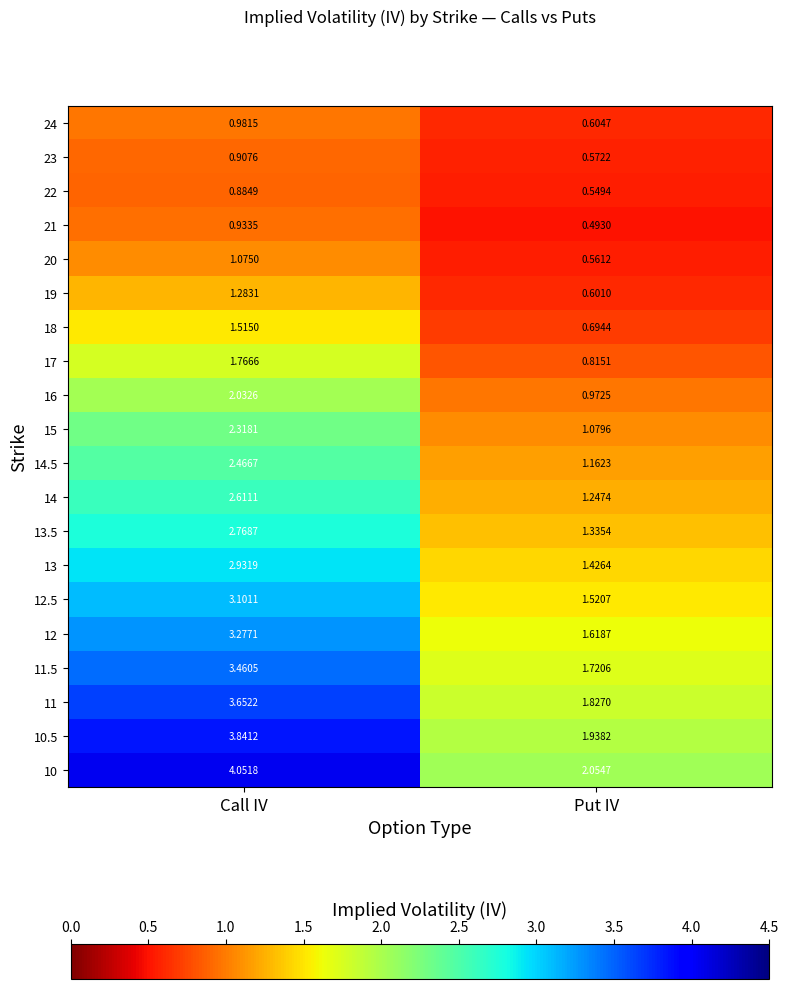

Which series has the widest spread of values?

10